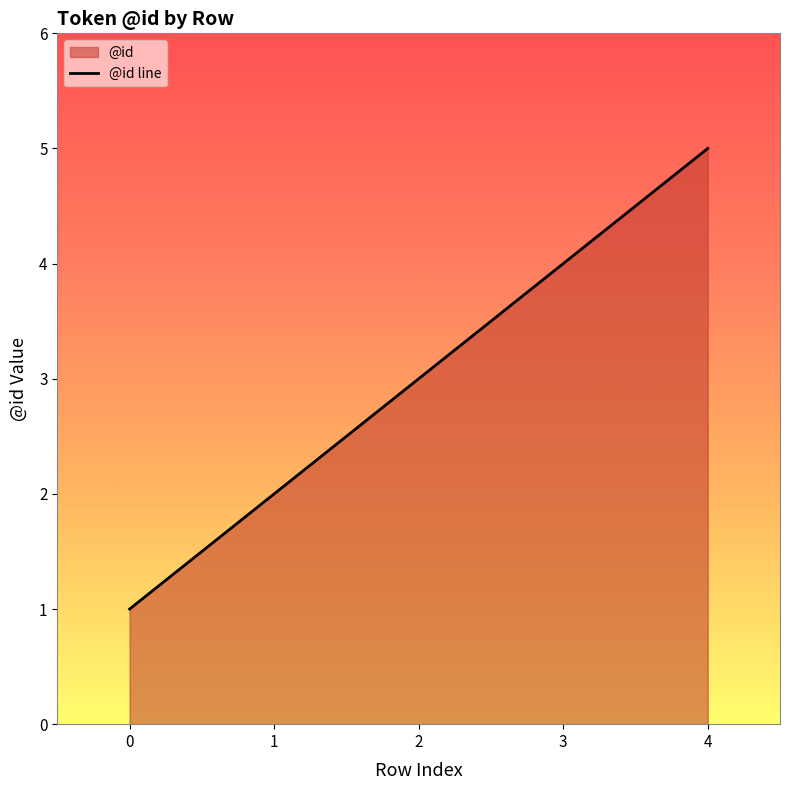

True or false: the data shows 3 at 1.

False